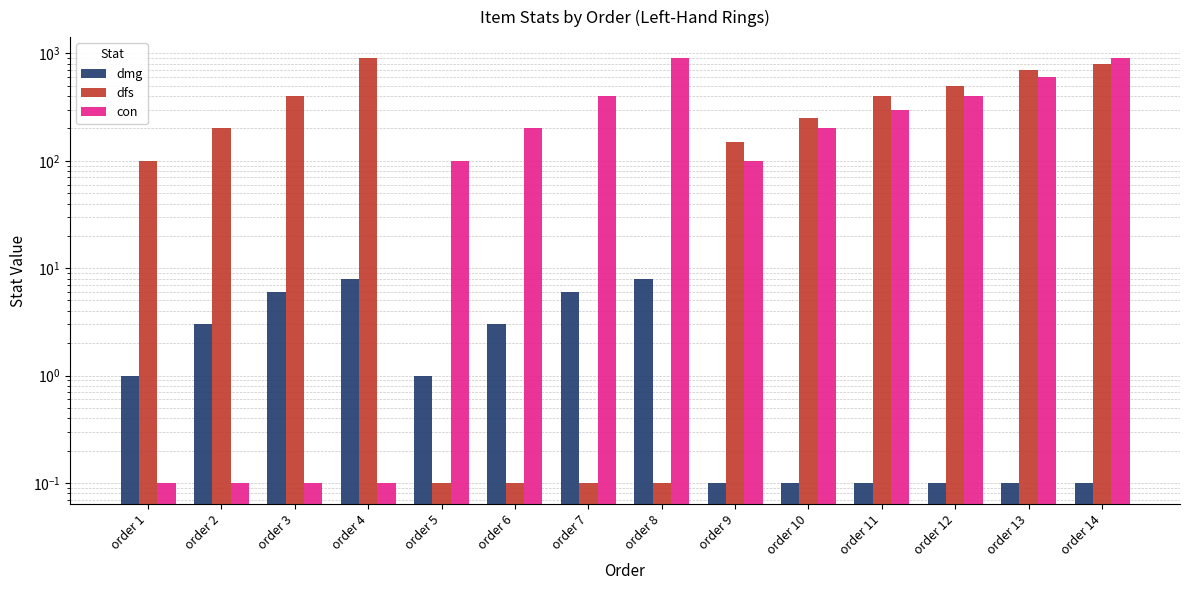

Are the bars grouped side by side (vs. stacked)?

Yes